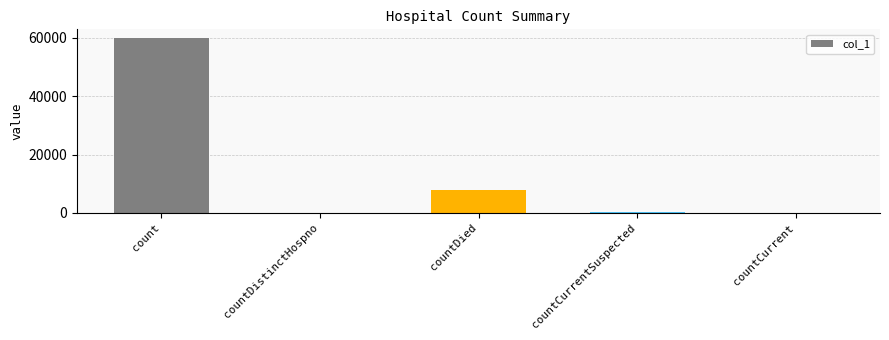

The value at countDied is 7907. True or false?

True